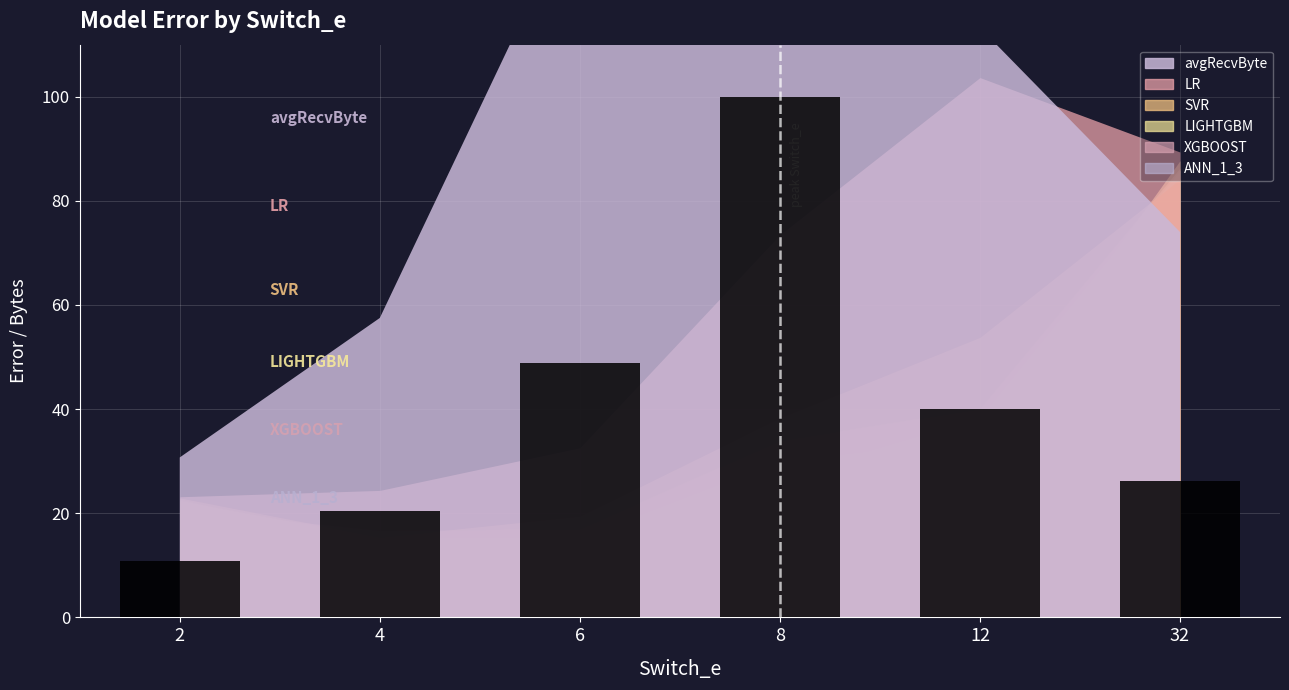

Does the chart contain any negative values?

No